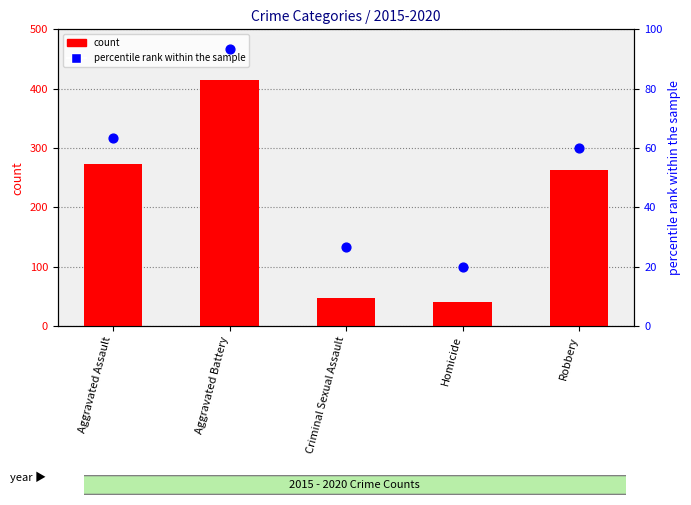

What is the total value across all series at Criminal Sexual Assault?

74.7